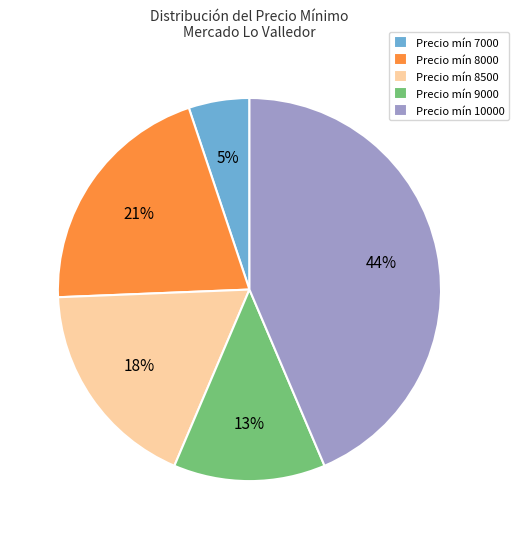

Which has a higher value, Precio mín 9000 or Precio mín 10000?

Precio mín 10000